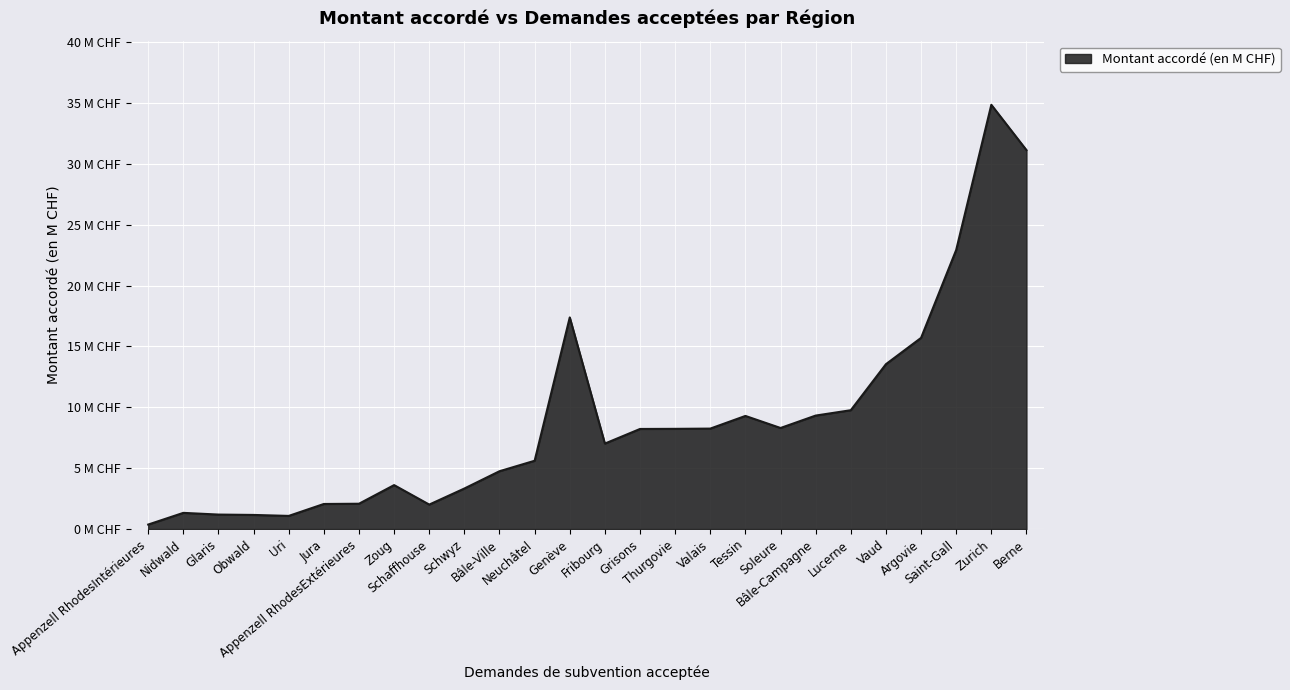

Is this an area chart (filled region under the line)?

Yes